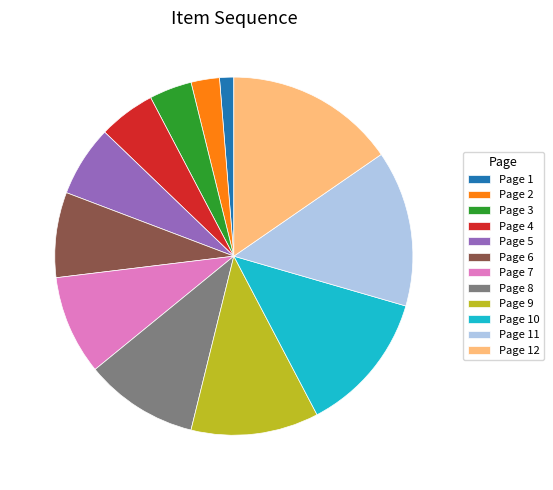

What is the largest slice in the pie chart?

Page 12